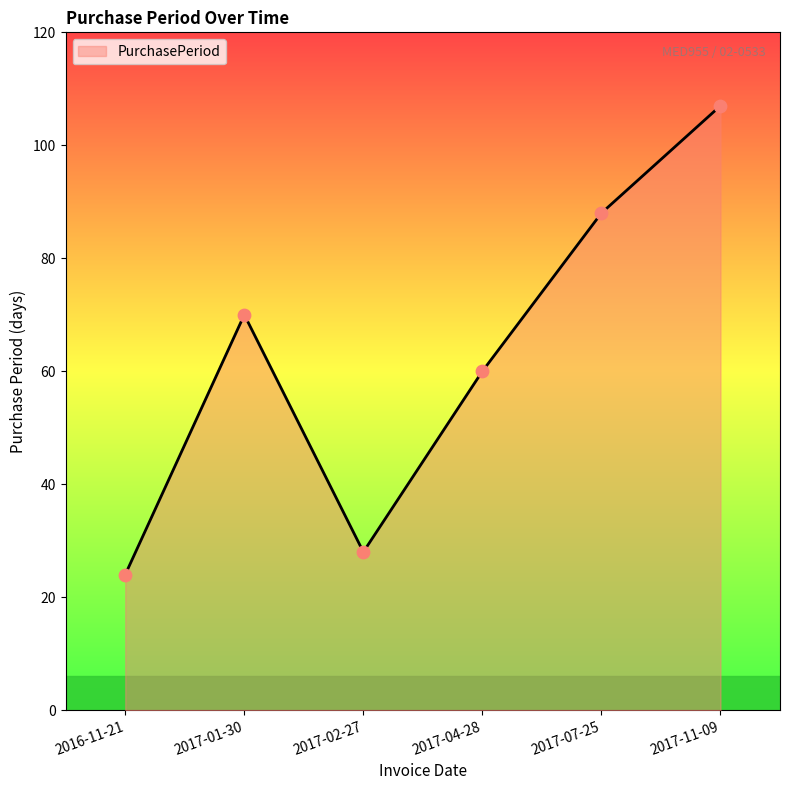

What is the ratio of the value at 2017-07-25 to the value at 2017-04-28?

1.5